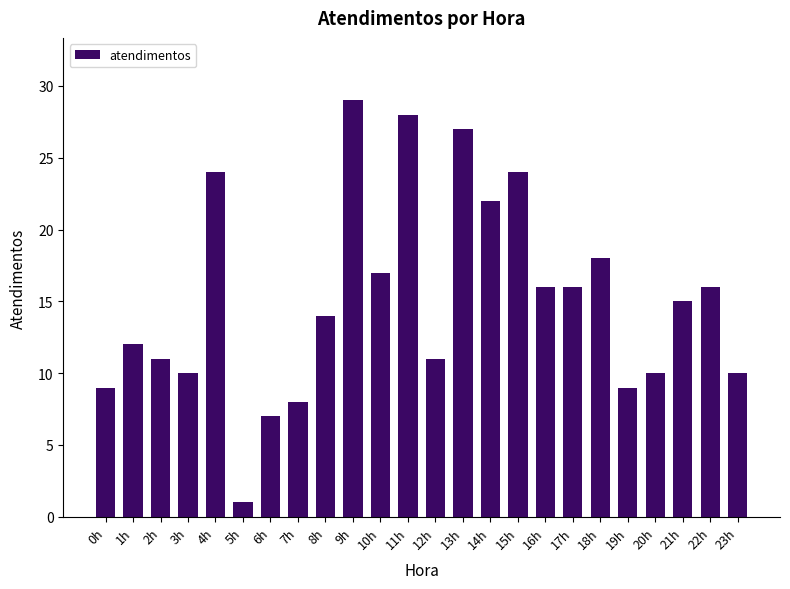

Reading right to left, list all the values displayed in this chart.

10	16	15	10	9	18	16	16	24	22	27	11	28	17	29	14	8	7	1	24	10	11	12	9